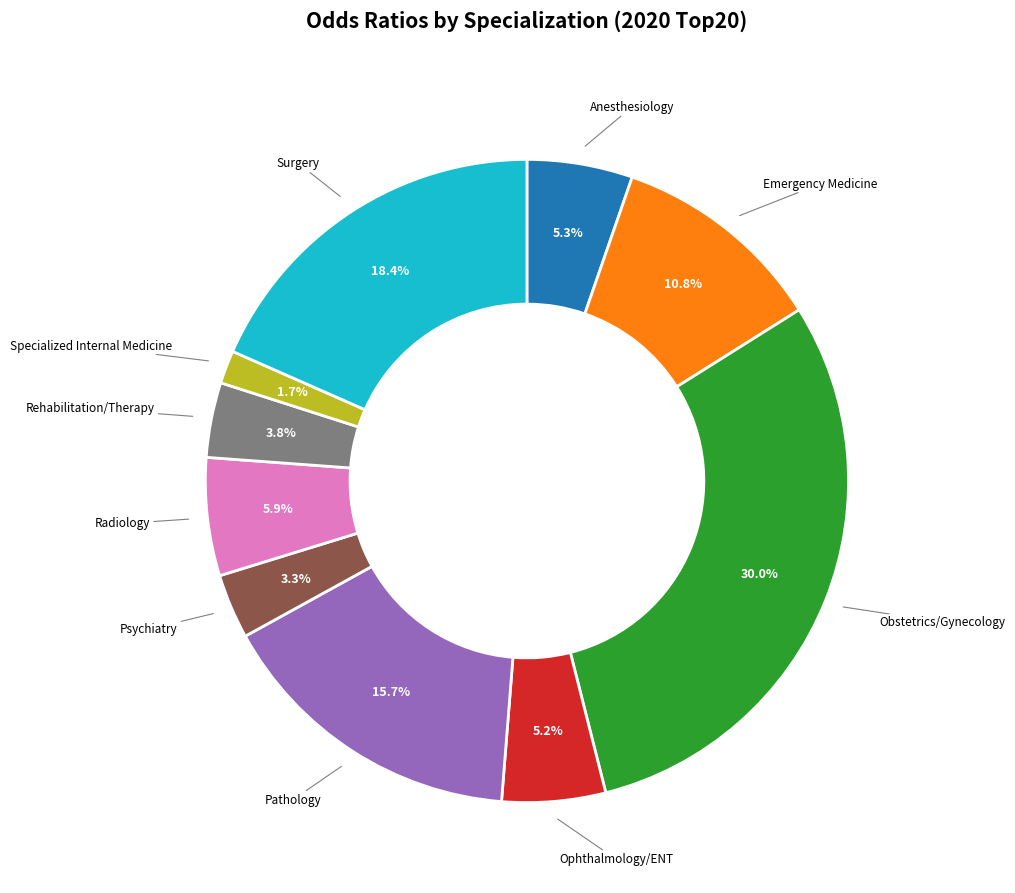

How many slices are in this pie chart?

10